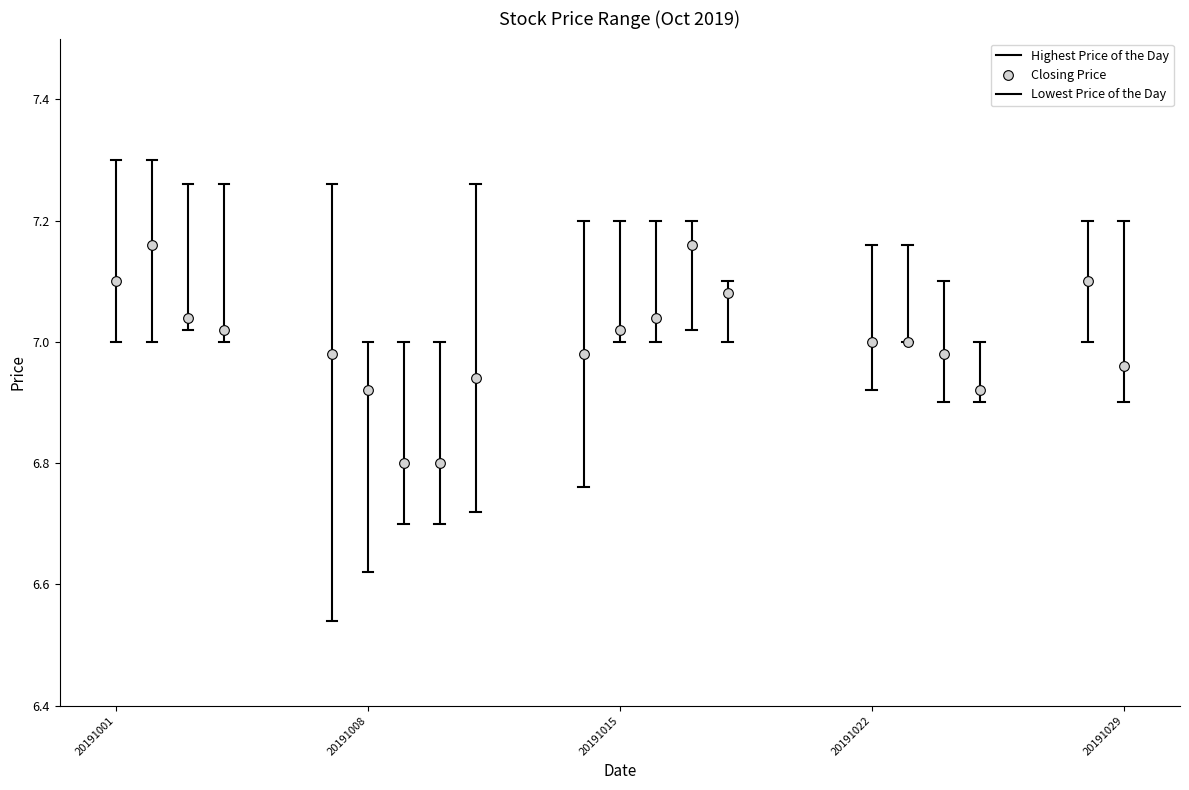

True or false: Closing Price and Lowest Price of the Day intersect in this chart.

False